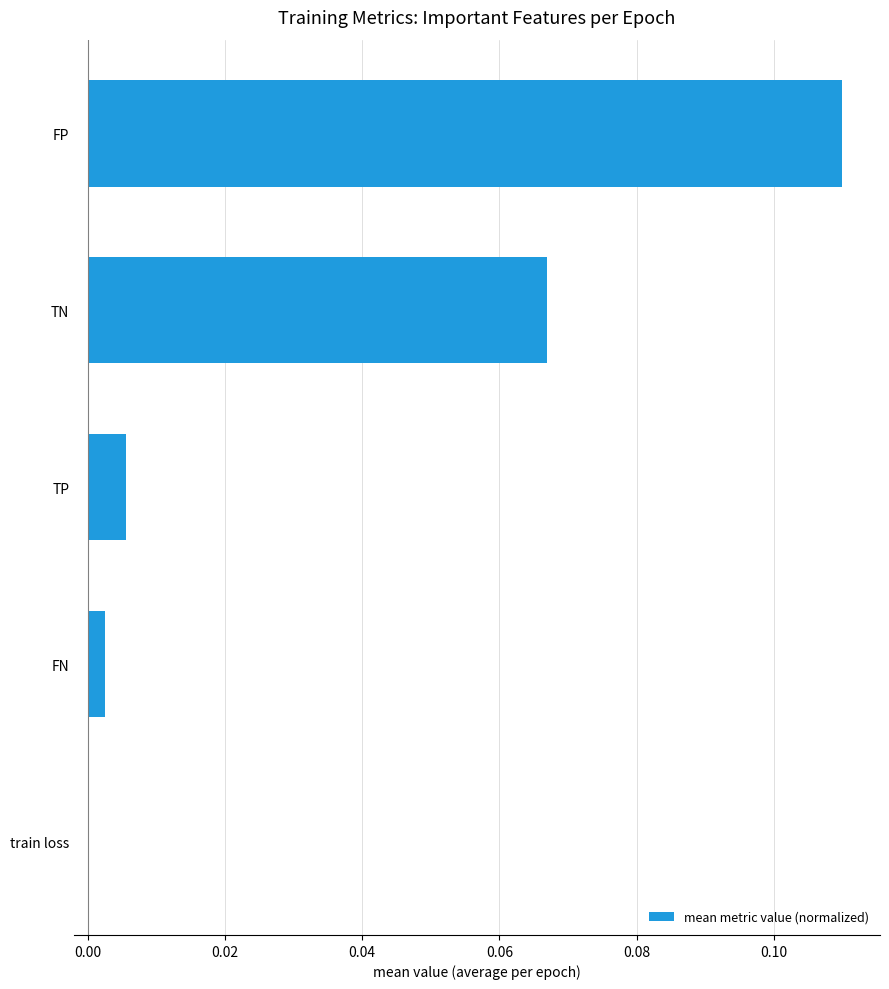

What is the change in value from FN to FP?

+0.1